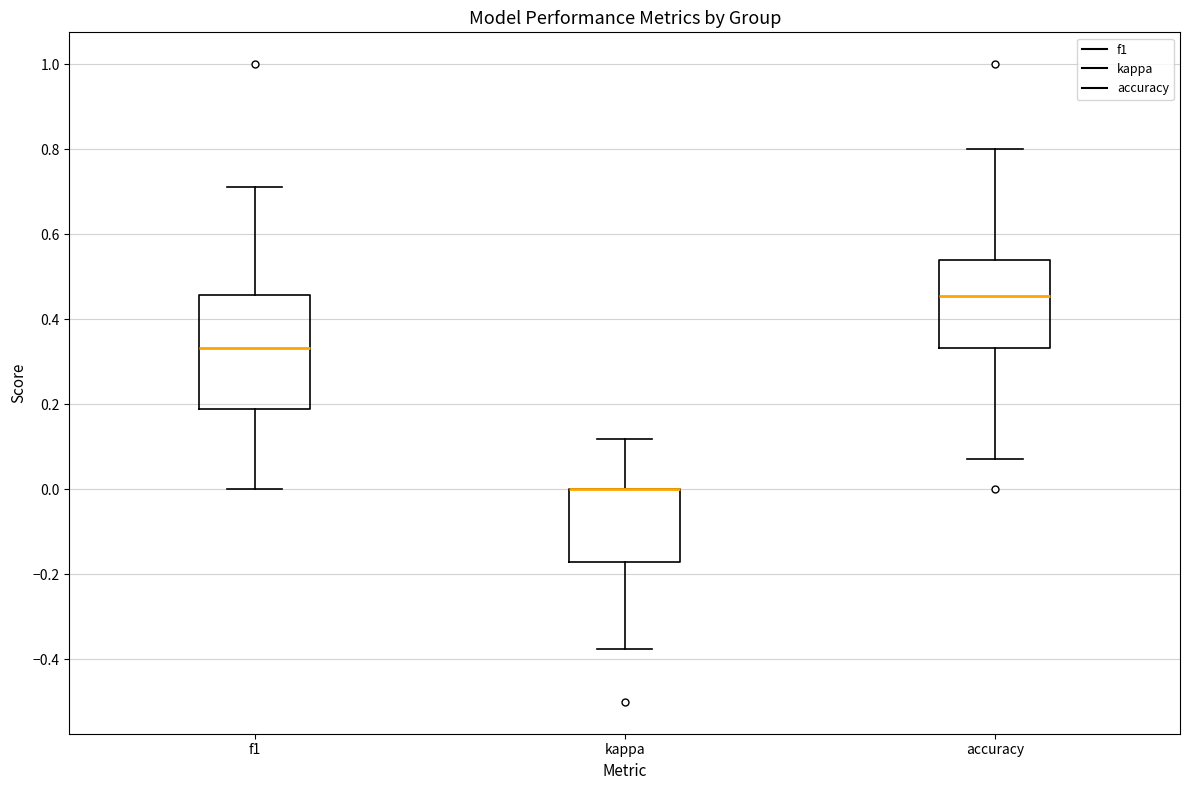

Where does the lower whisker of the box for accuracy end on the y-axis? The values are not printed on the chart, so give them approximately, as read against the axis.

0.08